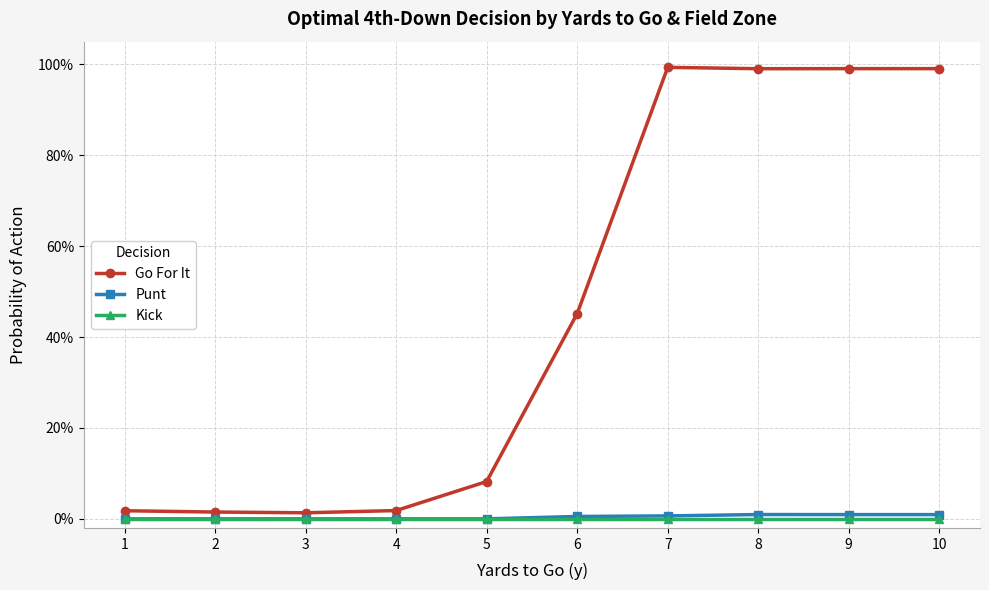

Is this an area chart (filled region under the line)?

No